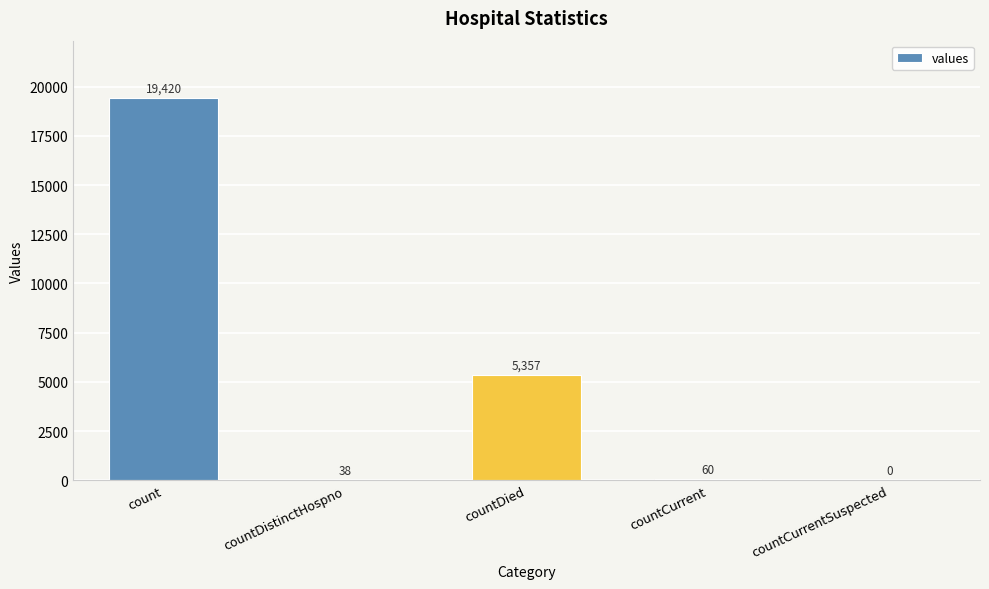

The value at countDied is 9510. True or false?

False